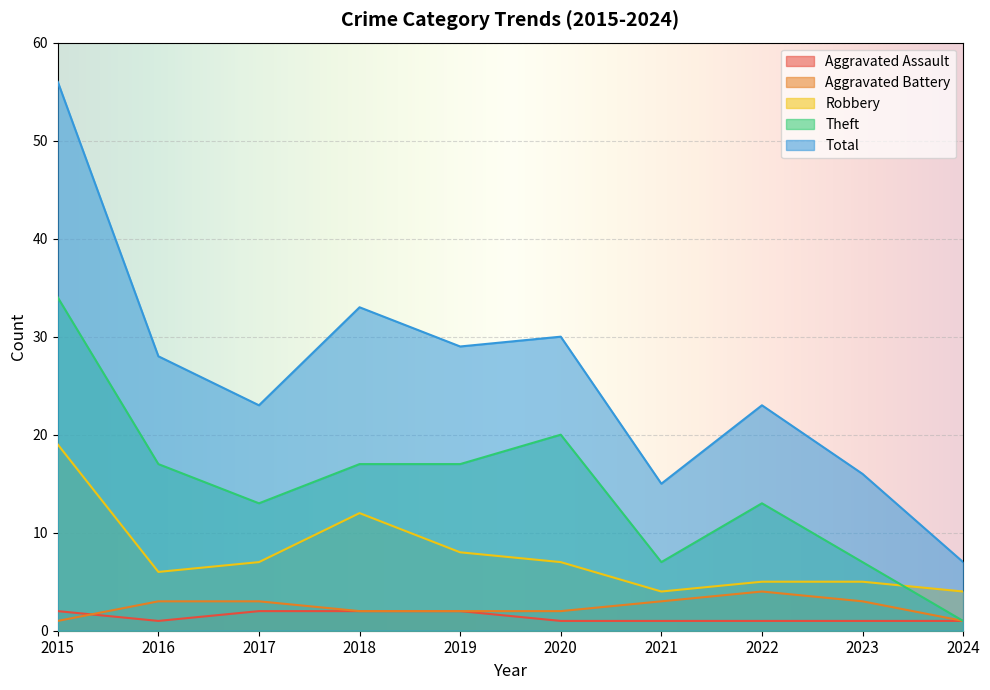

Which series has the largest total across all categories?

Total